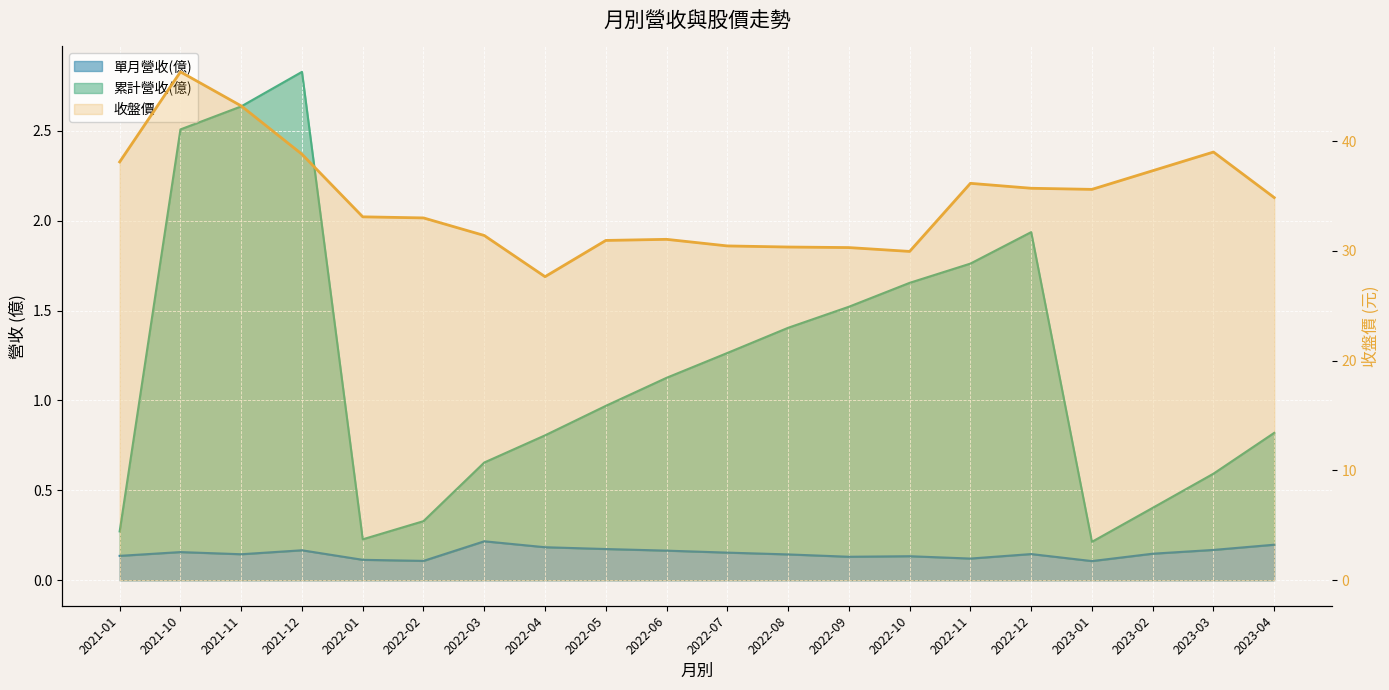

What is the minimum value shown in the chart?

0.1